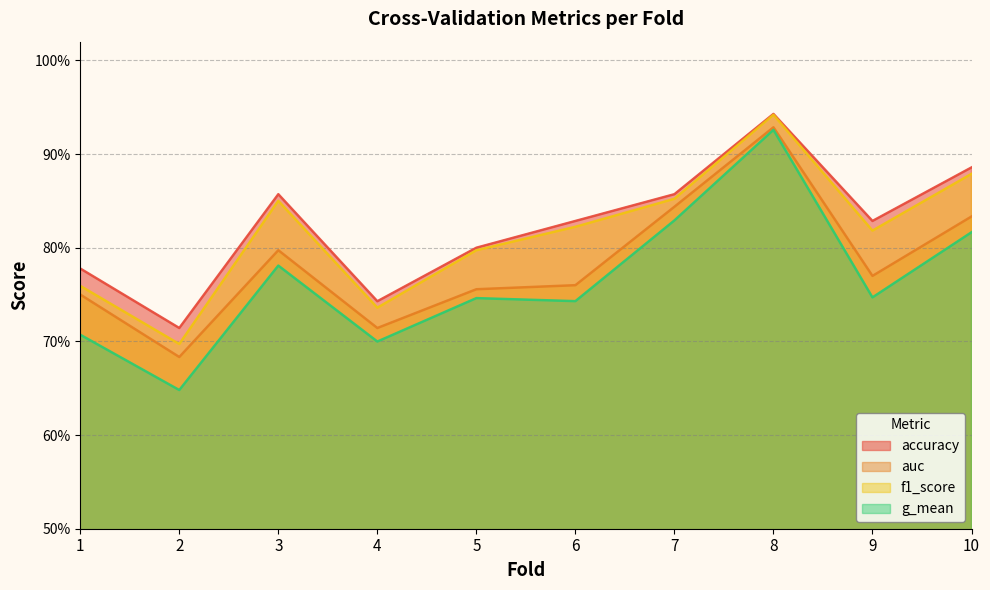

What is the total value across all series at 8?

3.7